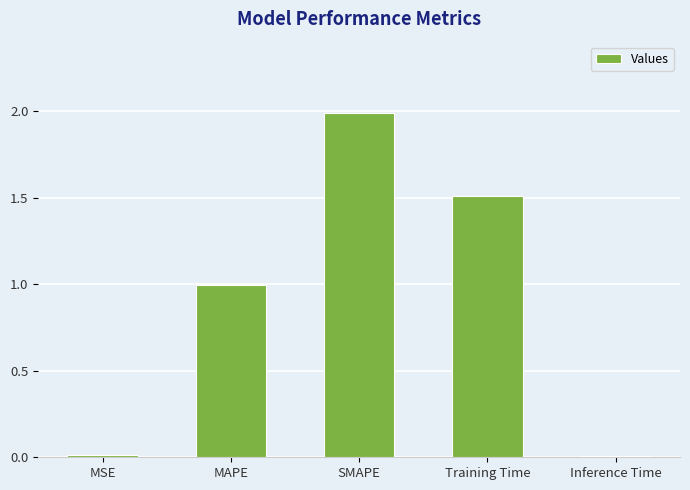

True or false: the data shows 0.0 at MSE.

True